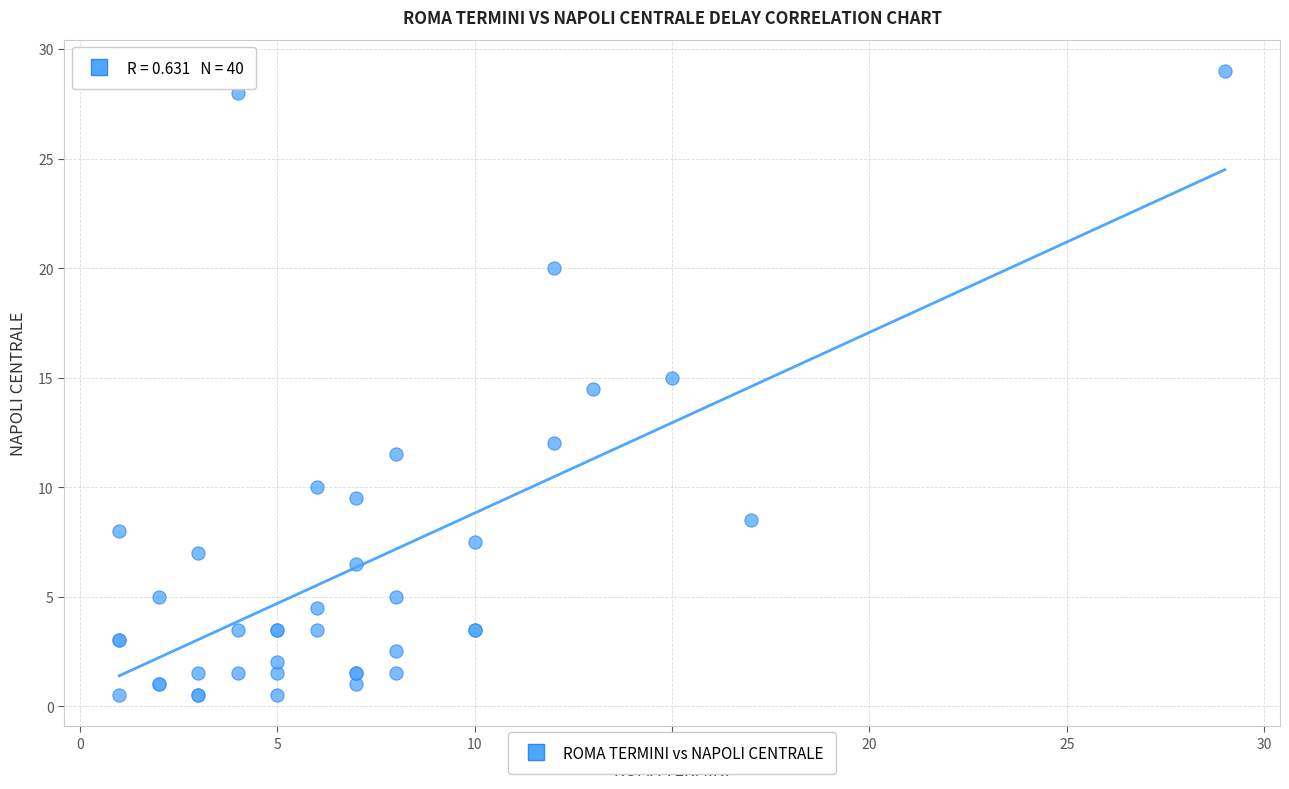

What Y value in the scatter plot is closest to 14?

14.5